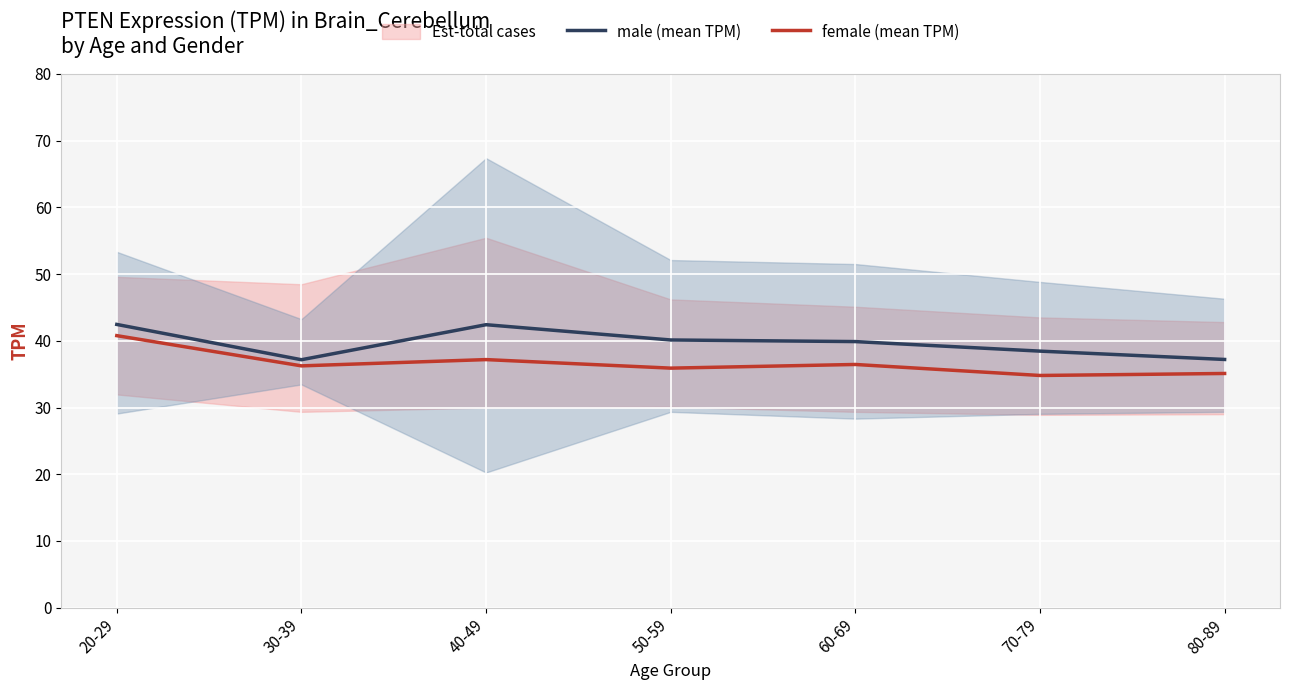

True or false: female (mean TPM) and male (mean TPM) cross at least once.

False